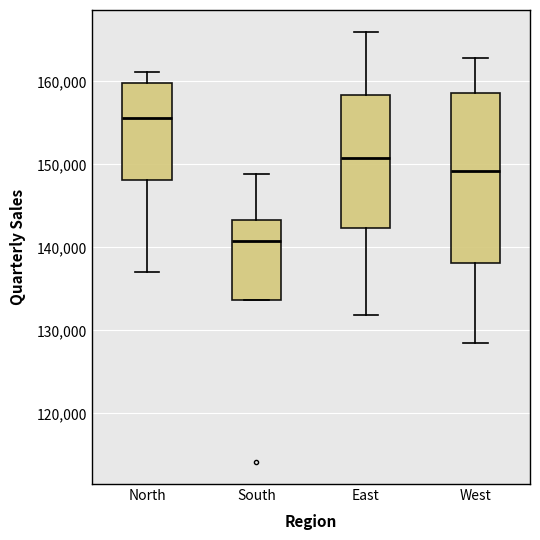

Where does the upper whisker of the box for West end on the y-axis? The values are not printed on the chart, so give them approximately, as read against the axis.

163000